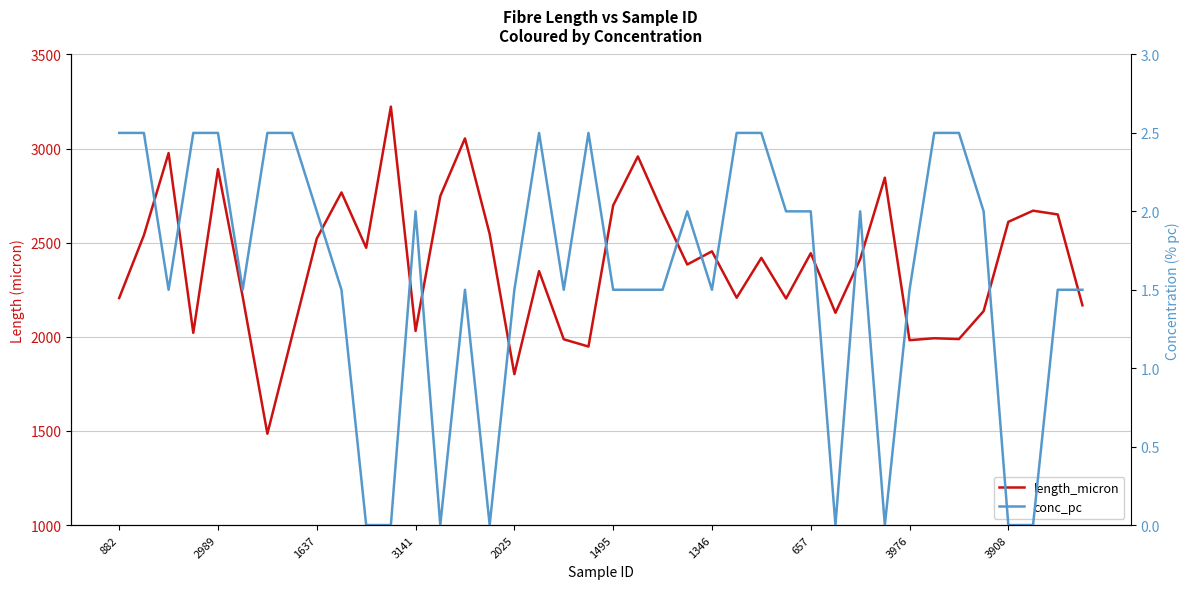

Rank the series by their average value, from lowest to highest.

conc_pc, length_micron